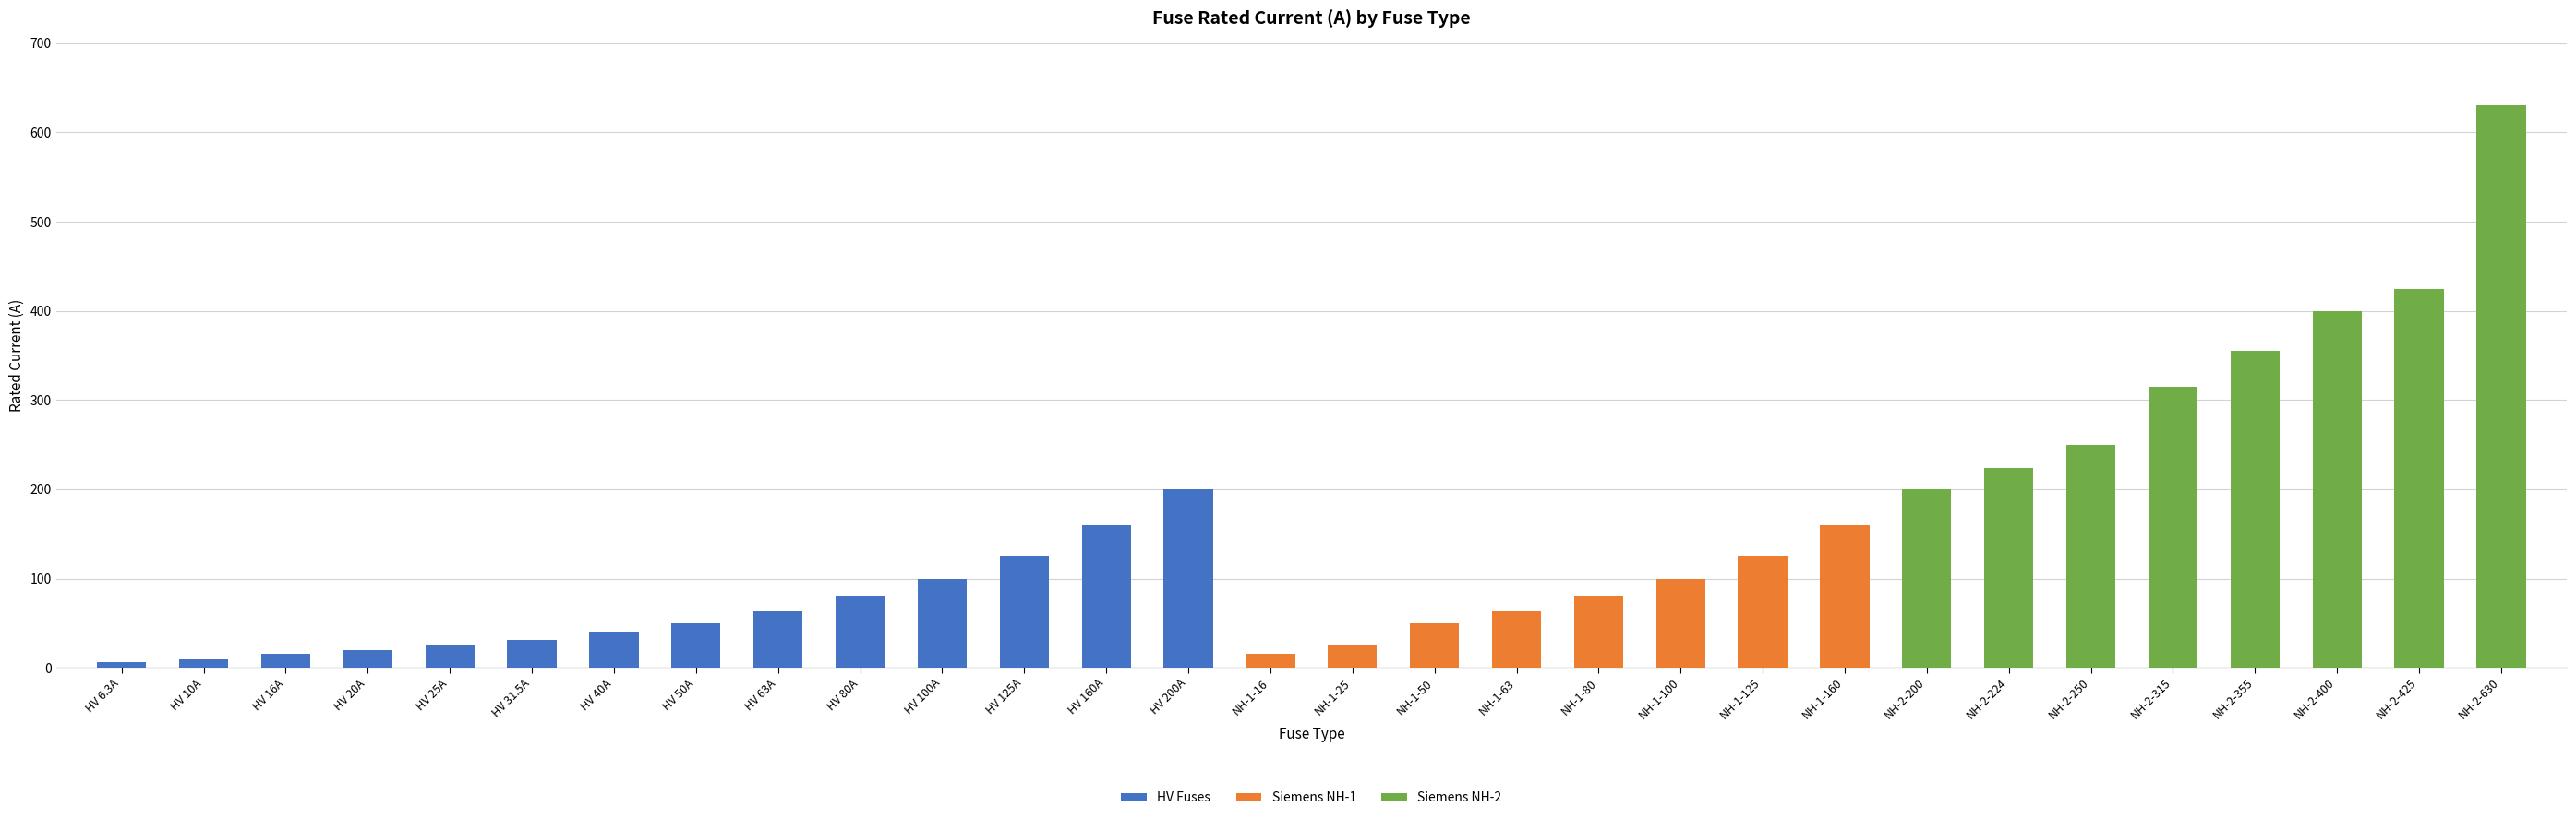

True or false: the data shows 6.6 at HV 31.5A.

False